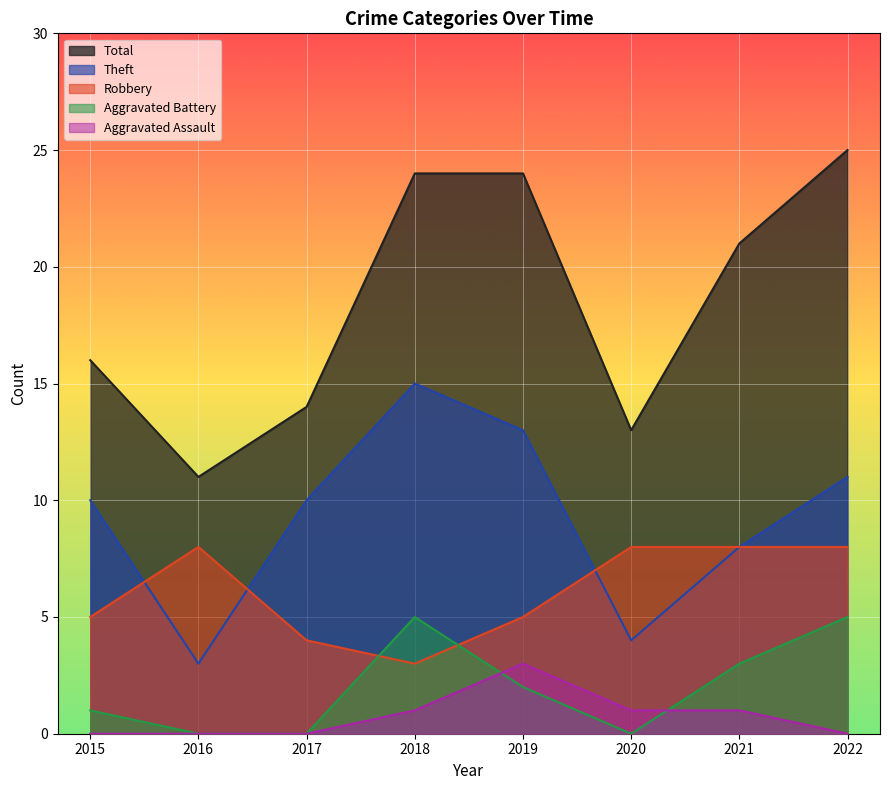

What is the sum of the Aggravated Battery values at 2022 and 2021?

8